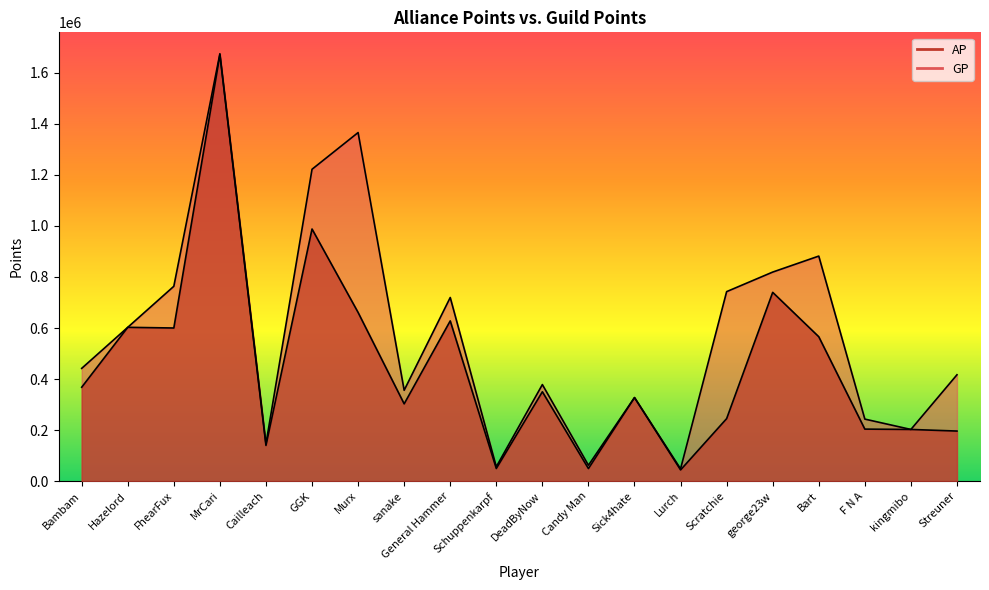

What is the value of the AP point at the 3rd from the left?

600036